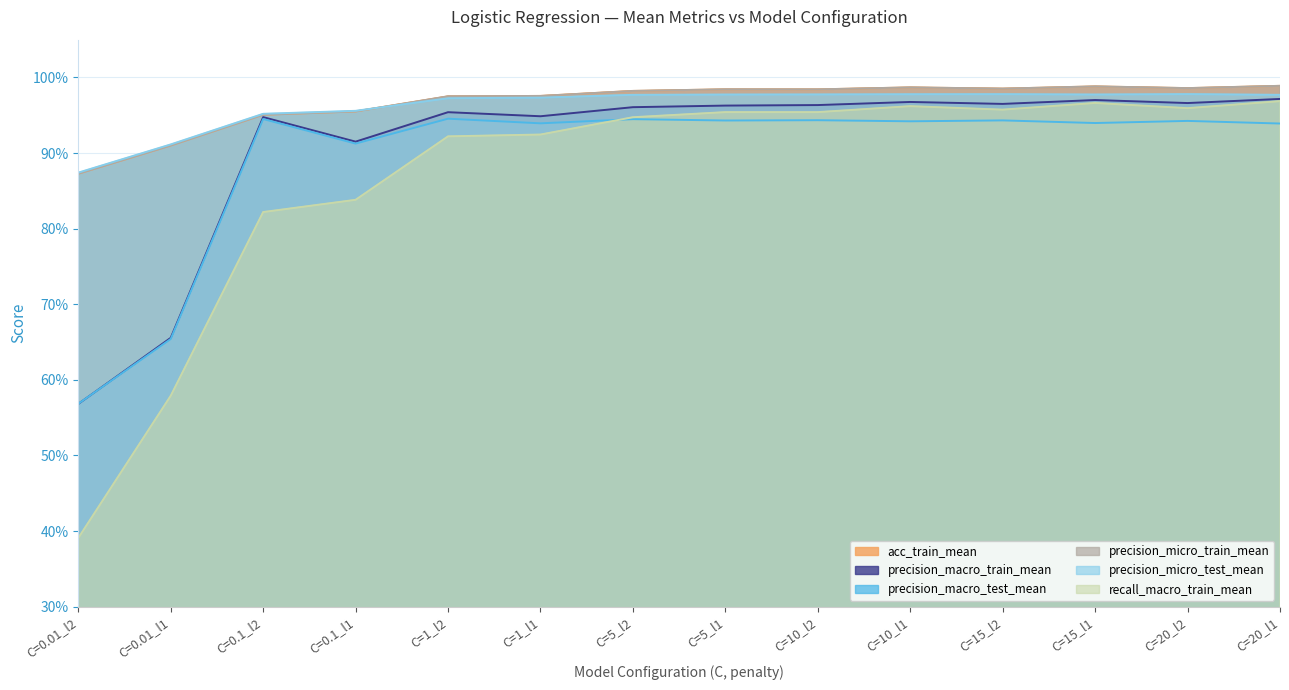

Count the number of categories in the chart.

14